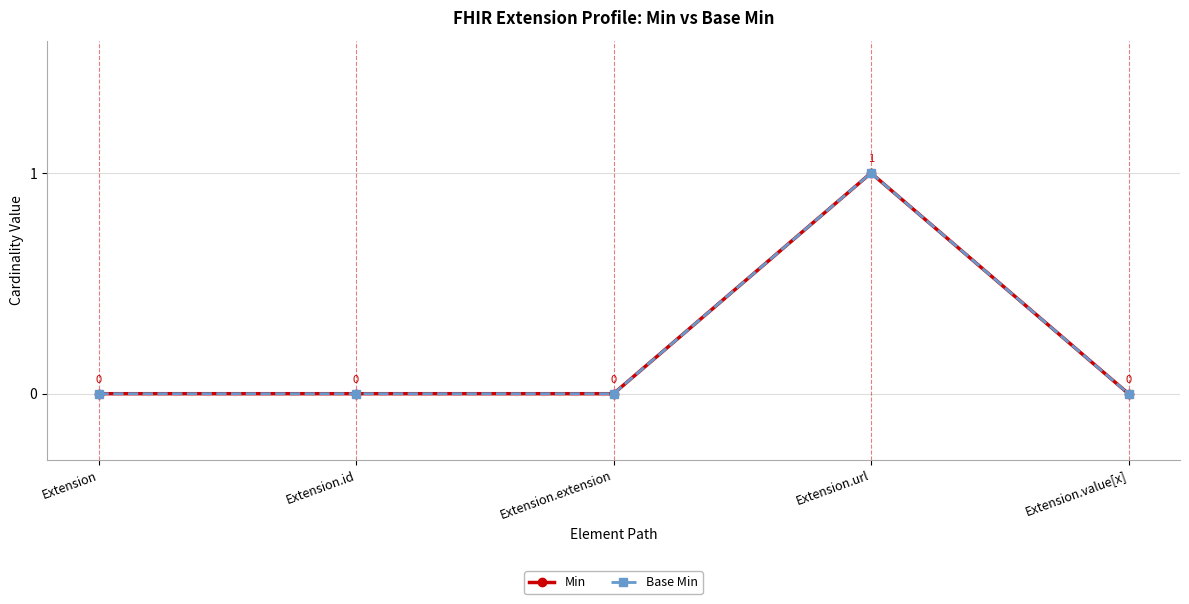

Is this an area chart (filled region under the line)?

No